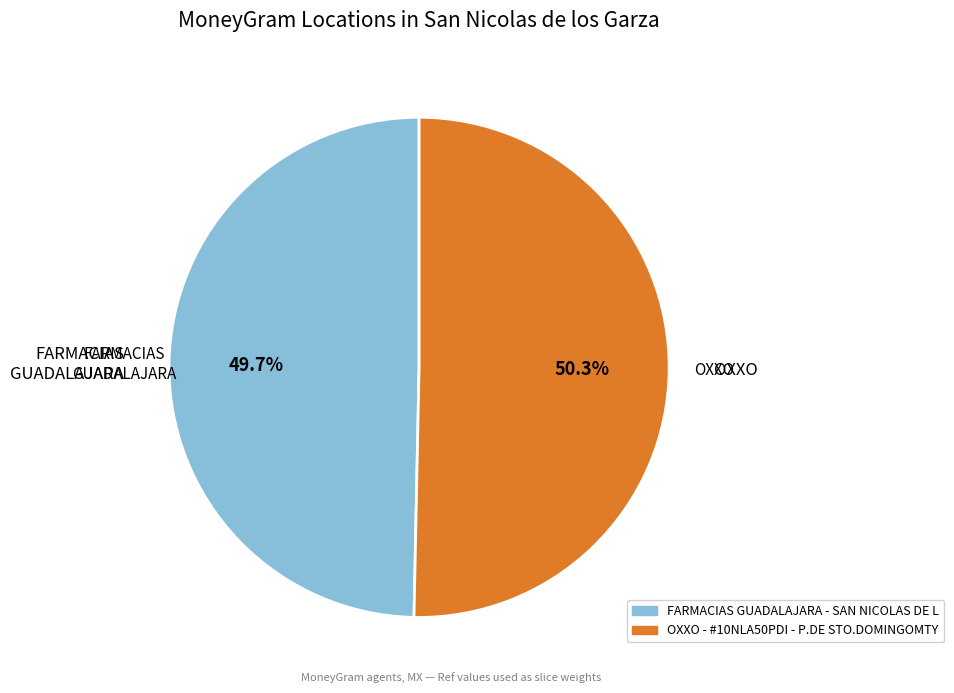

To the nearest percent, what is the difference between the largest and smallest slice percentages?

1%